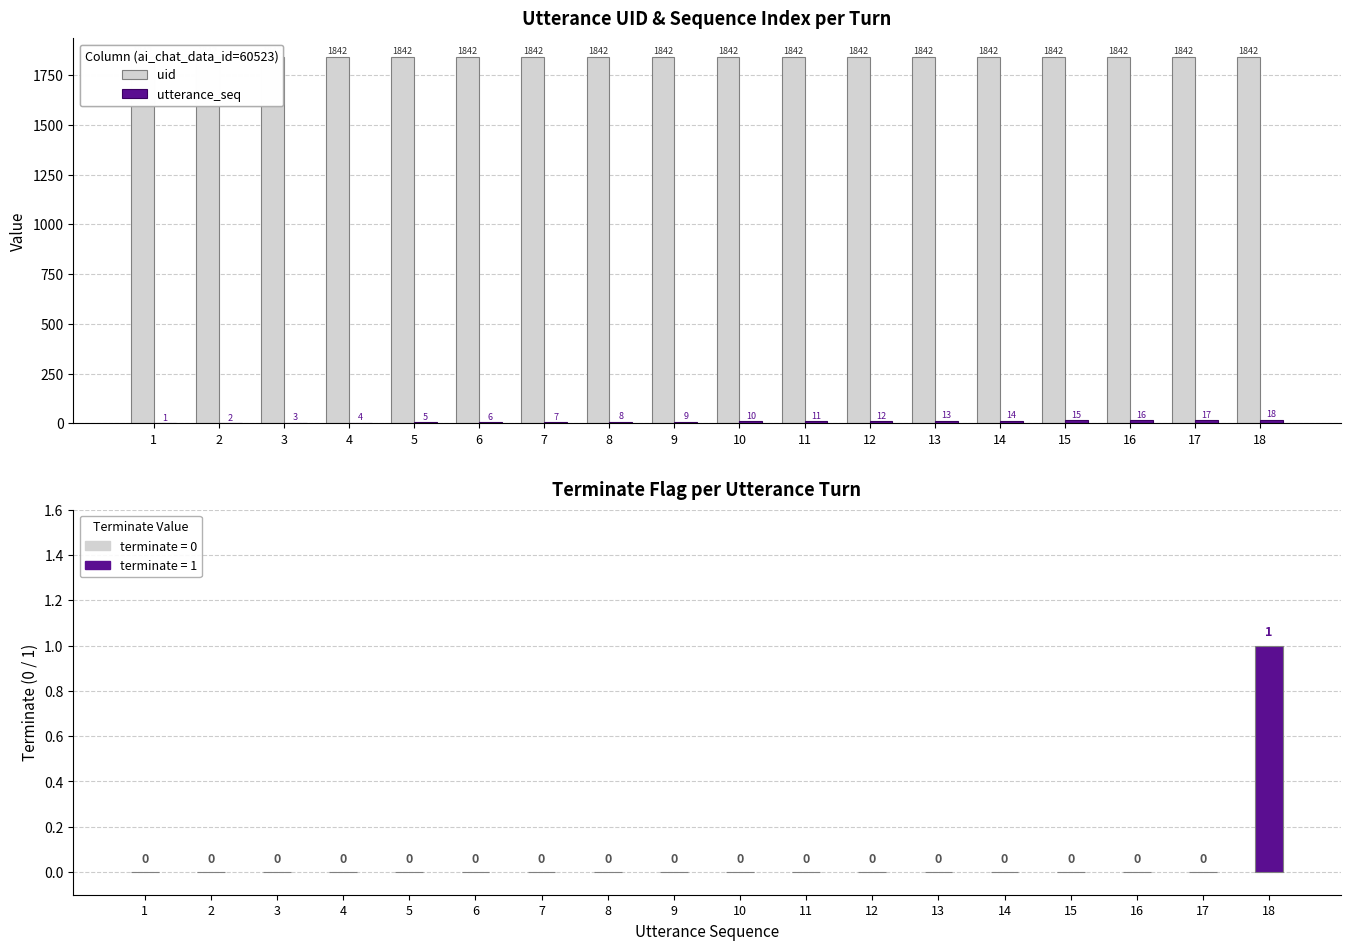

Read the utterance_seq value at 17, to the nearest 10.

20